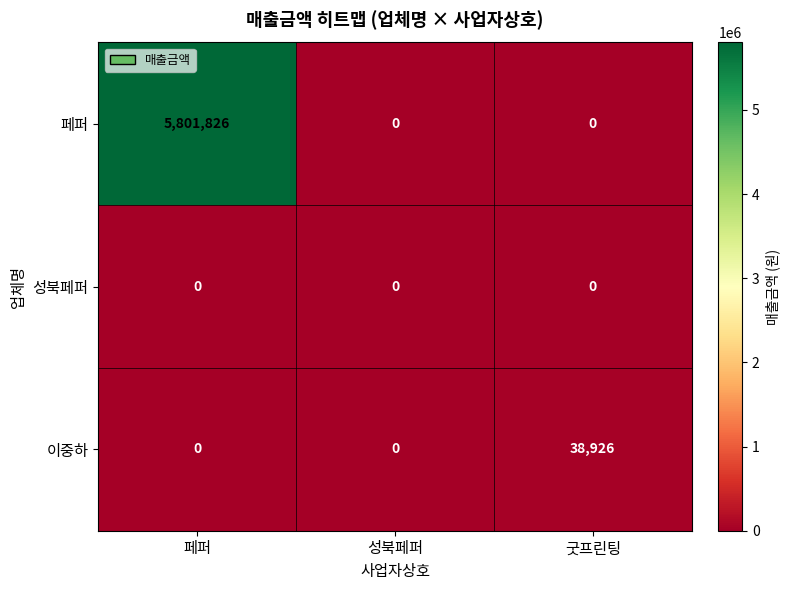

List the series in order of their peak value, highest first.

페퍼, 이중하, 성북페퍼